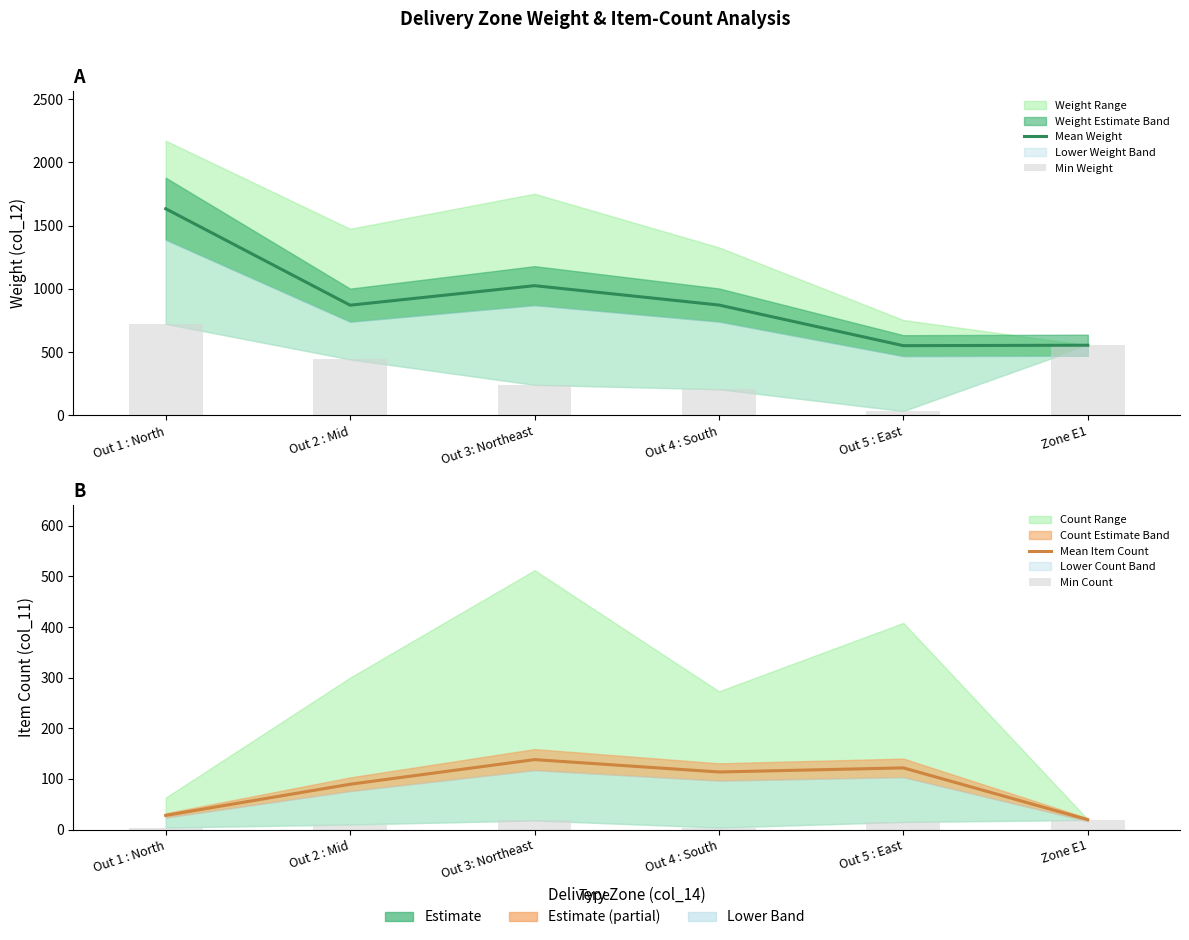

How many data points in Mean Item Count are less than 113?

3